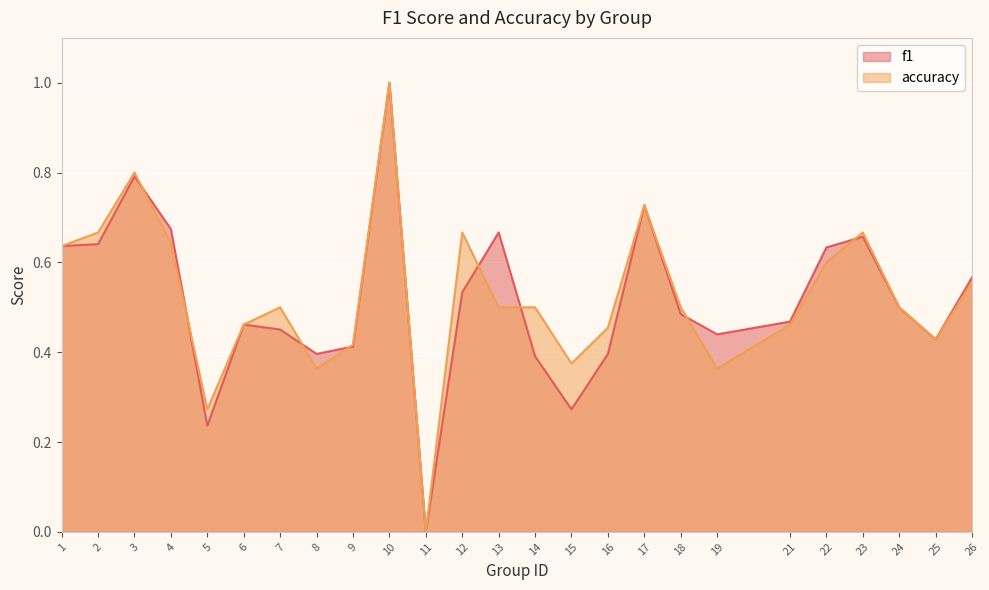

Rank the series by their maximum value, from highest to lowest.

f1, accuracy